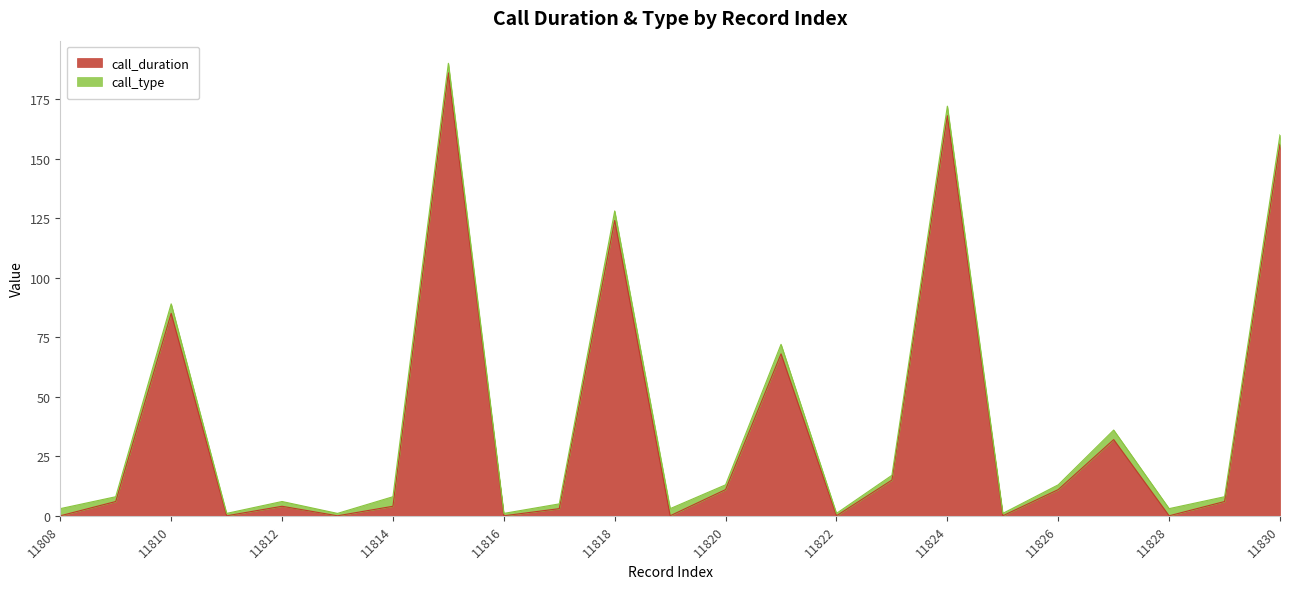

How many interior local valleys (lower than both neighbors) does the data have?

7